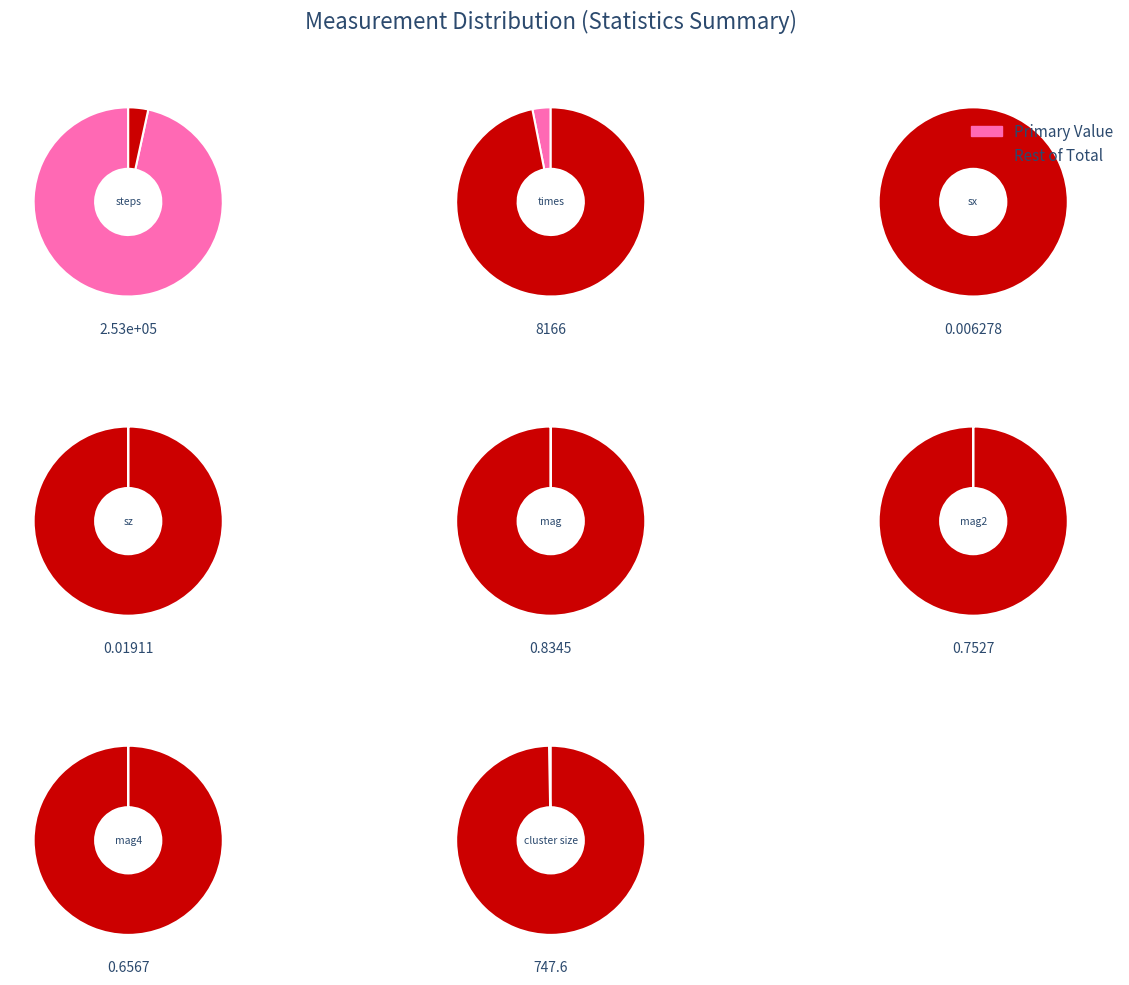

Rank the categories by value from highest to lowest.

steps, times, cluster size, mag, mag2, mag4, sz, sx